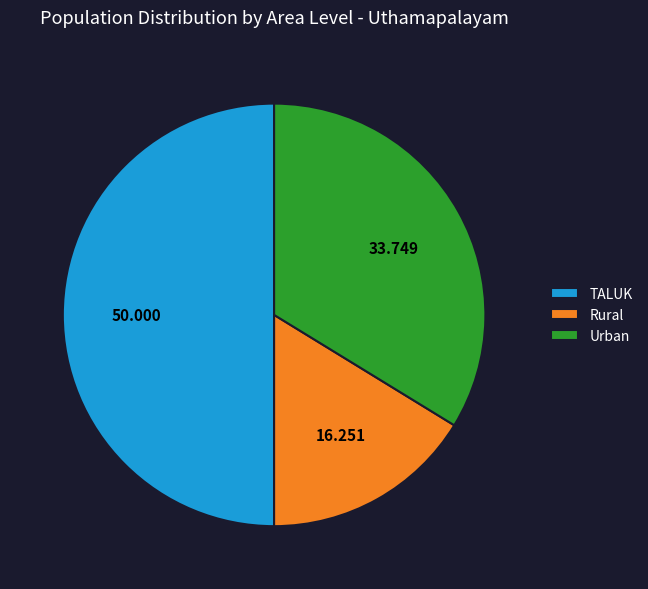

Is it true that Rural is 16% of the pie?

True